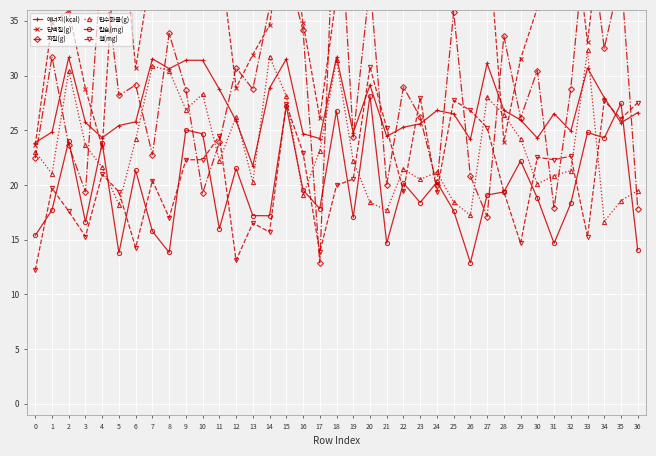

At which label is 철(mg) closest to 21?

4